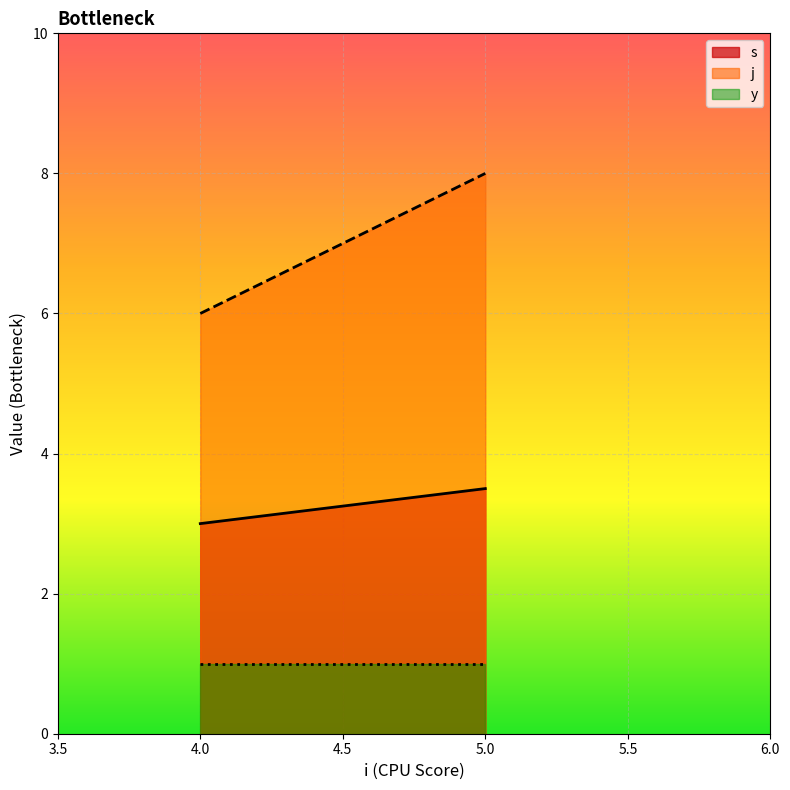

At which category is the sum across all series the highest?

5.0